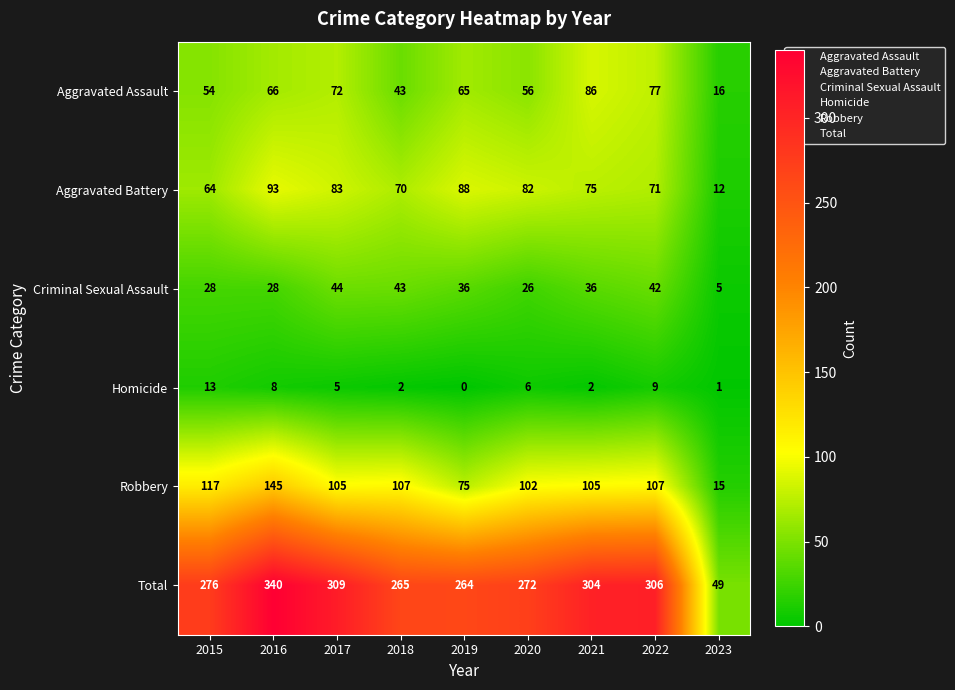

What is the greatest value displayed?

340